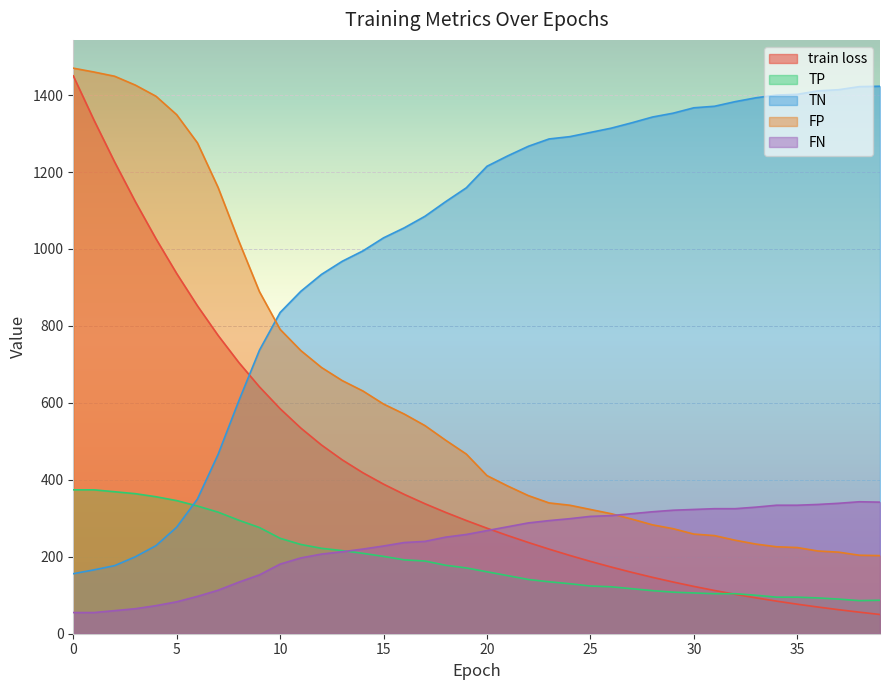

True or false: TP has more than 0 points higher than both neighbors.

False